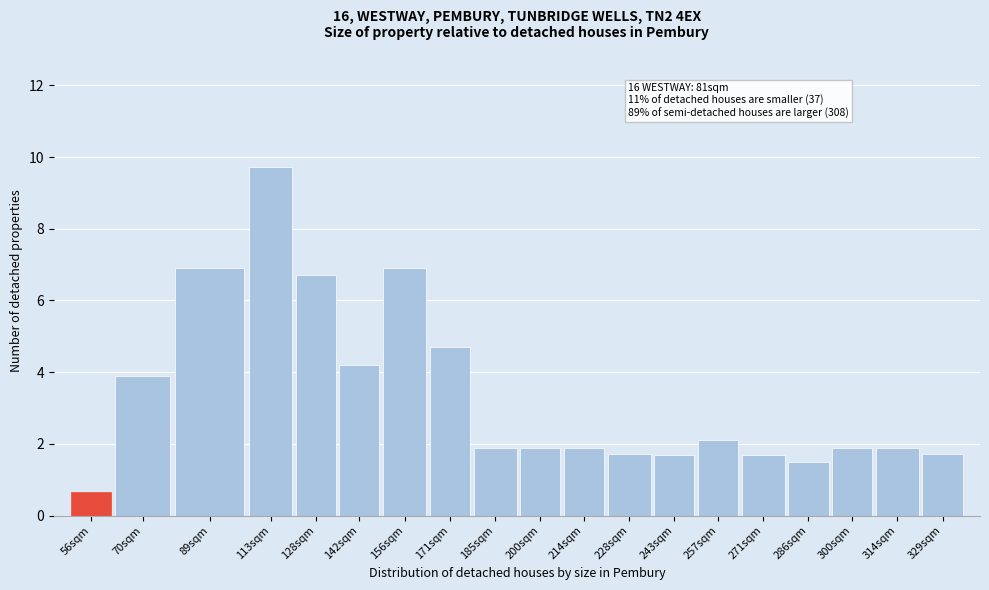

Reading right to left, transcribe all the data shown in this chart.

329sqm=1.7	314sqm=1.9	300sqm=1.9	286sqm=1.5	271sqm=1.7	257sqm=2.1	243sqm=1.7	228sqm=1.7	214sqm=1.9	200sqm=1.9	185sqm=1.9	171sqm=4.7	156sqm=6.9	142sqm=4.2	128sqm=6.7	113sqm=9.7	89sqm=6.9	70sqm=3.9	56sqm=0.7